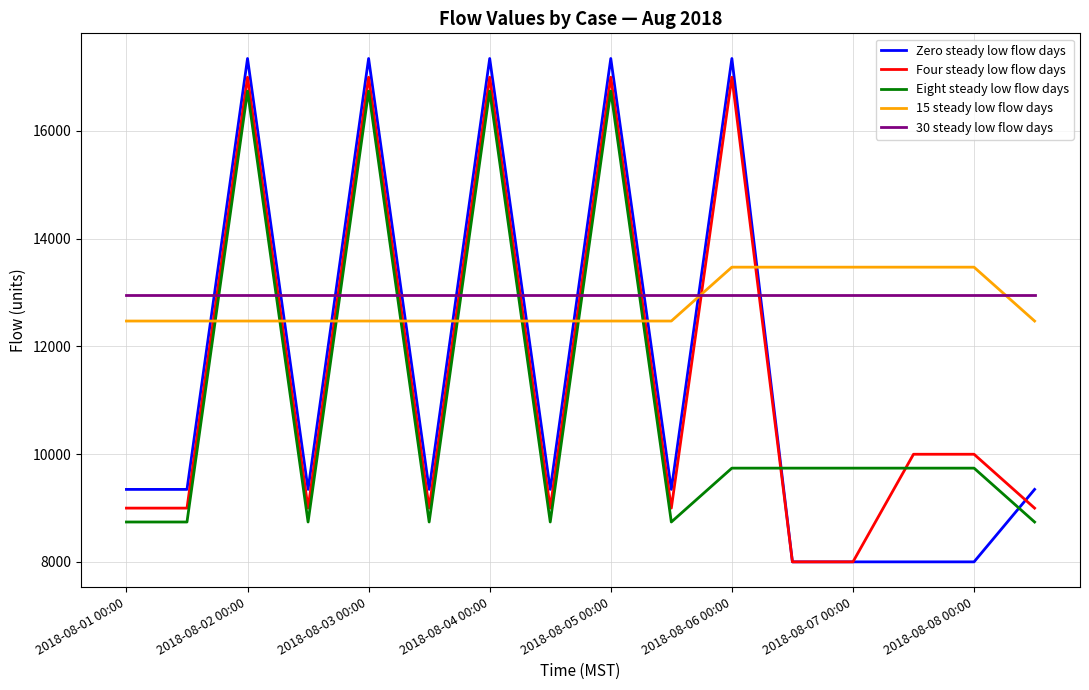

How many lines are shown in the chart?

5